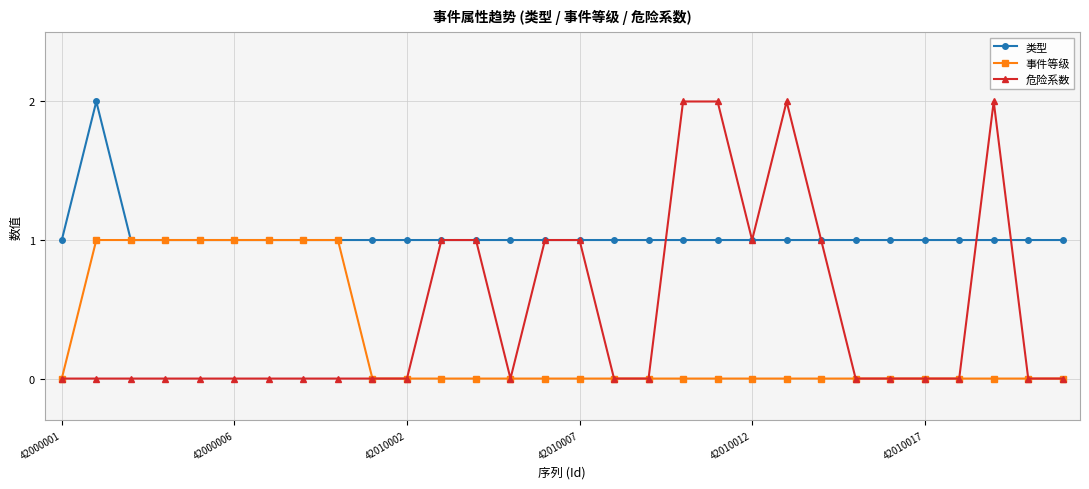

Which series has the widest spread of values?

危险系数